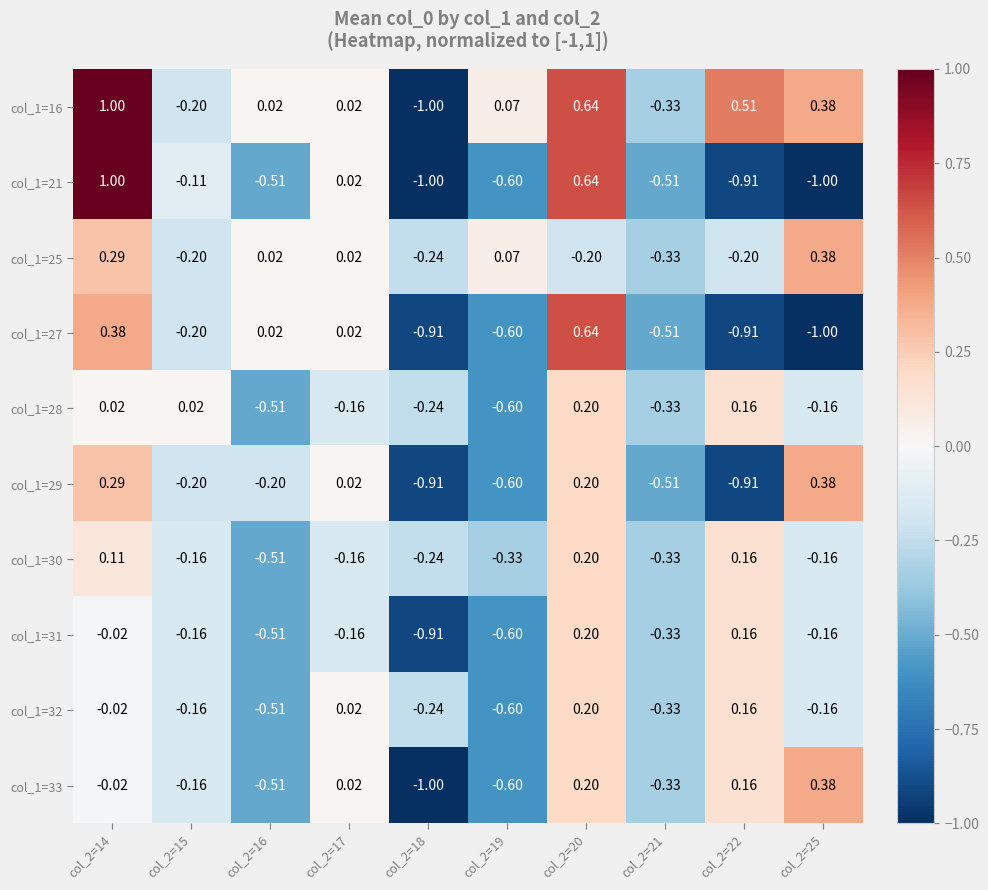

Reading left to right, list all the values displayed in this chart.

col_1=16: col_2=14=1.0	col_2=15=-0.2	col_2=16=0.0	col_2=17=0.0	col_2=18=-1.0	col_2=19=0.1	col_2=20=0.6	col_2=21=-0.3	col_2=22=0.5	col_2=25=0.4
col_1=21: col_2=14=1.0	col_2=15=-0.1	col_2=16=-0.5	col_2=17=0.0	col_2=18=-1.0	col_2=19=-0.6	col_2=20=0.6	col_2=21=-0.5	col_2=22=-0.9	col_2=25=-1.0
col_1=25: col_2=14=0.3	col_2=15=-0.2	col_2=16=0.0	col_2=17=0.0	col_2=18=-0.2	col_2=19=0.1	col_2=20=-0.2	col_2=21=-0.3	col_2=22=-0.2	col_2=25=0.4
col_1=27: col_2=14=0.4	col_2=15=-0.2	col_2=16=0.0	col_2=17=0.0	col_2=18=-0.9	col_2=19=-0.6	col_2=20=0.6	col_2=21=-0.5	col_2=22=-0.9	col_2=25=-1.0
col_1=28: col_2=14=0.0	col_2=15=0.0	col_2=16=-0.5	col_2=17=-0.2	col_2=18=-0.2	col_2=19=-0.6	col_2=20=0.2	col_2=21=-0.3	col_2=22=0.2	col_2=25=-0.2
col_1=29: col_2=14=0.3	col_2=15=-0.2	col_2=16=-0.2	col_2=17=0.0	col_2=18=-0.9	col_2=19=-0.6	col_2=20=0.2	col_2=21=-0.5	col_2=22=-0.9	col_2=25=0.4
col_1=30: col_2=14=0.1	col_2=15=-0.2	col_2=16=-0.5	col_2=17=-0.2	col_2=18=-0.2	col_2=19=-0.3	col_2=20=0.2	col_2=21=-0.3	col_2=22=0.2	col_2=25=-0.2
col_1=31: col_2=14=-0.0	col_2=15=-0.2	col_2=16=-0.5	col_2=17=-0.2	col_2=18=-0.9	col_2=19=-0.6	col_2=20=0.2	col_2=21=-0.3	col_2=22=0.2	col_2=25=-0.2
col_1=32: col_2=14=-0.0	col_2=15=-0.2	col_2=16=-0.5	col_2=17=0.0	col_2=18=-0.2	col_2=19=-0.6	col_2=20=0.2	col_2=21=-0.3	col_2=22=0.2	col_2=25=-0.2
col_1=33: col_2=14=-0.0	col_2=15=-0.2	col_2=16=-0.5	col_2=17=0.0	col_2=18=-1.0	col_2=19=-0.6	col_2=20=0.2	col_2=21=-0.3	col_2=22=0.2	col_2=25=0.4